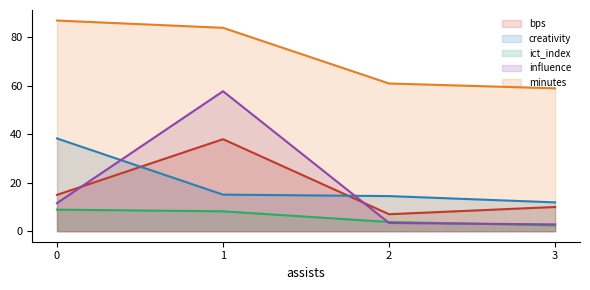

Does the chart display data point markers on the line(s)?

No